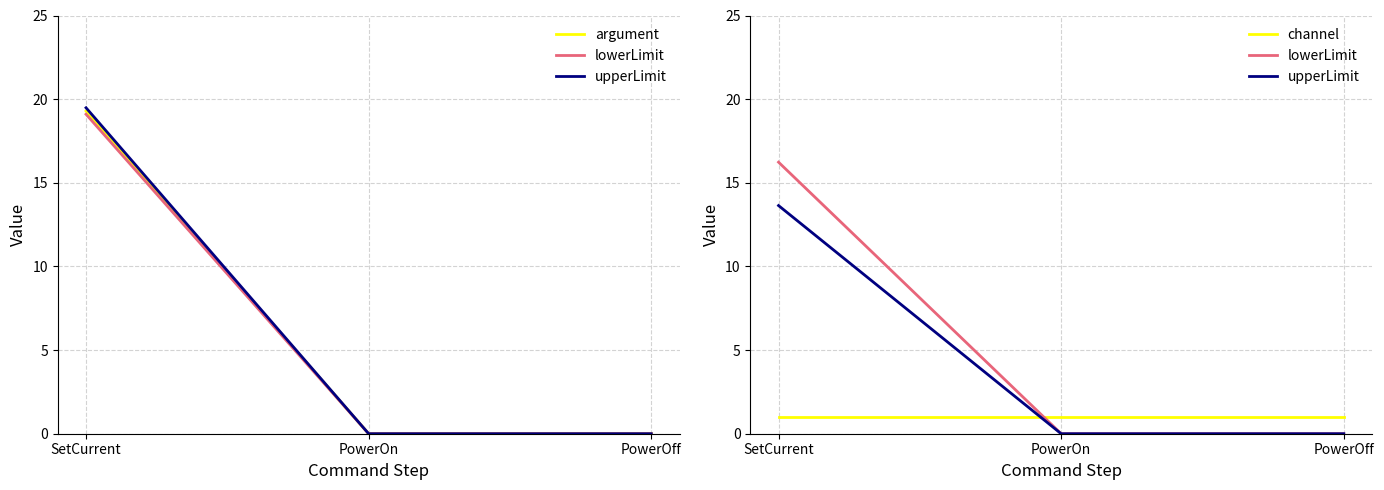

How many positive values does the argument series have?

1